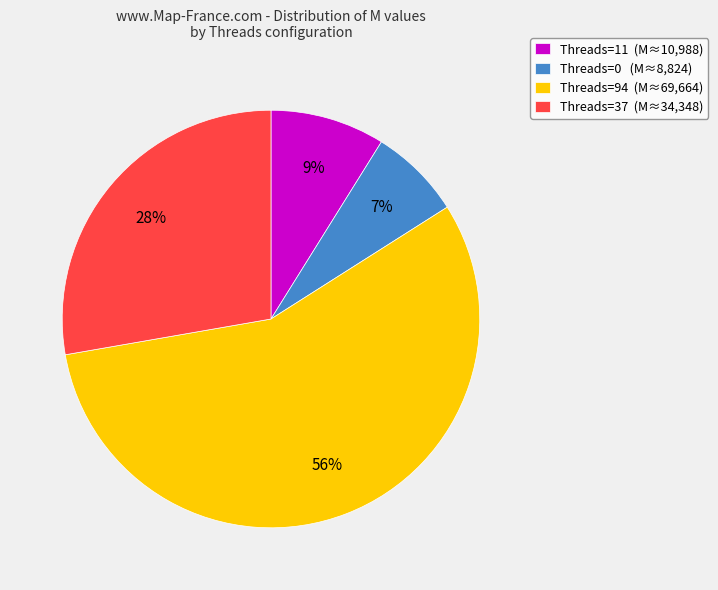

To the nearest percent, what is the average slice percentage?

25%